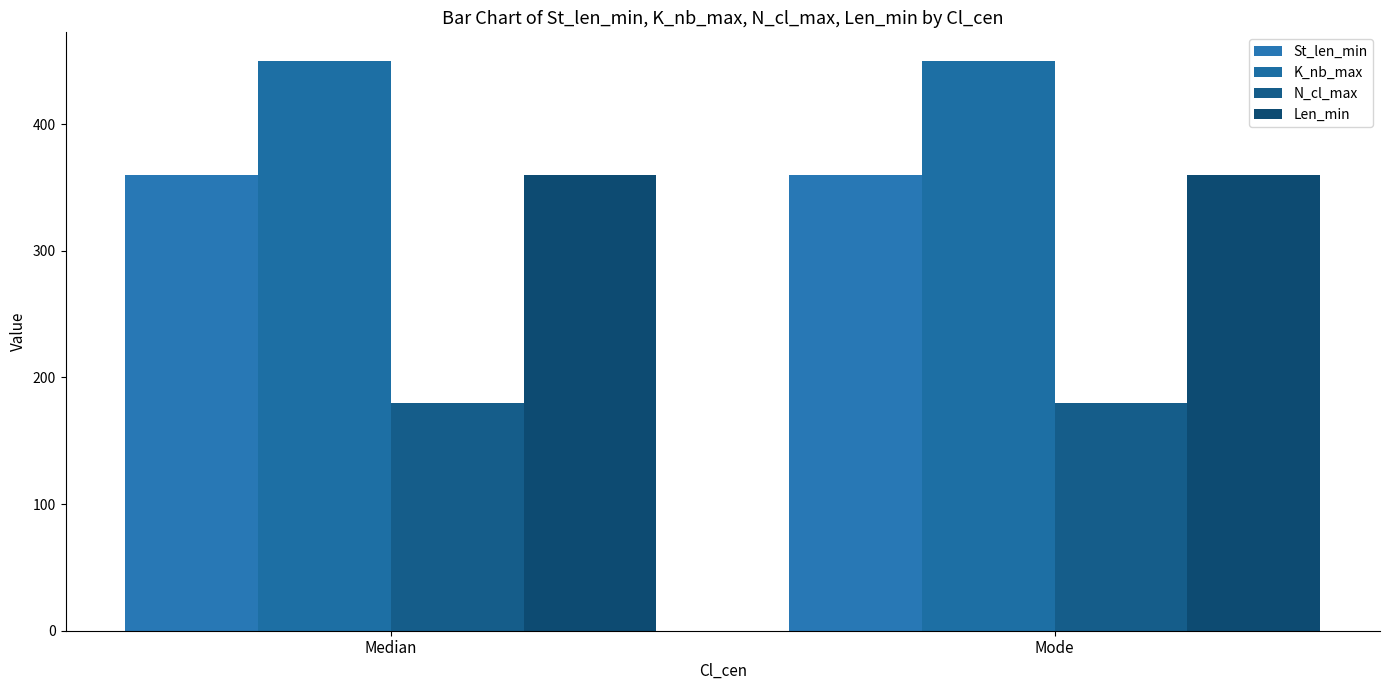

What is the approximate value of N_cl_max at Mode?

180